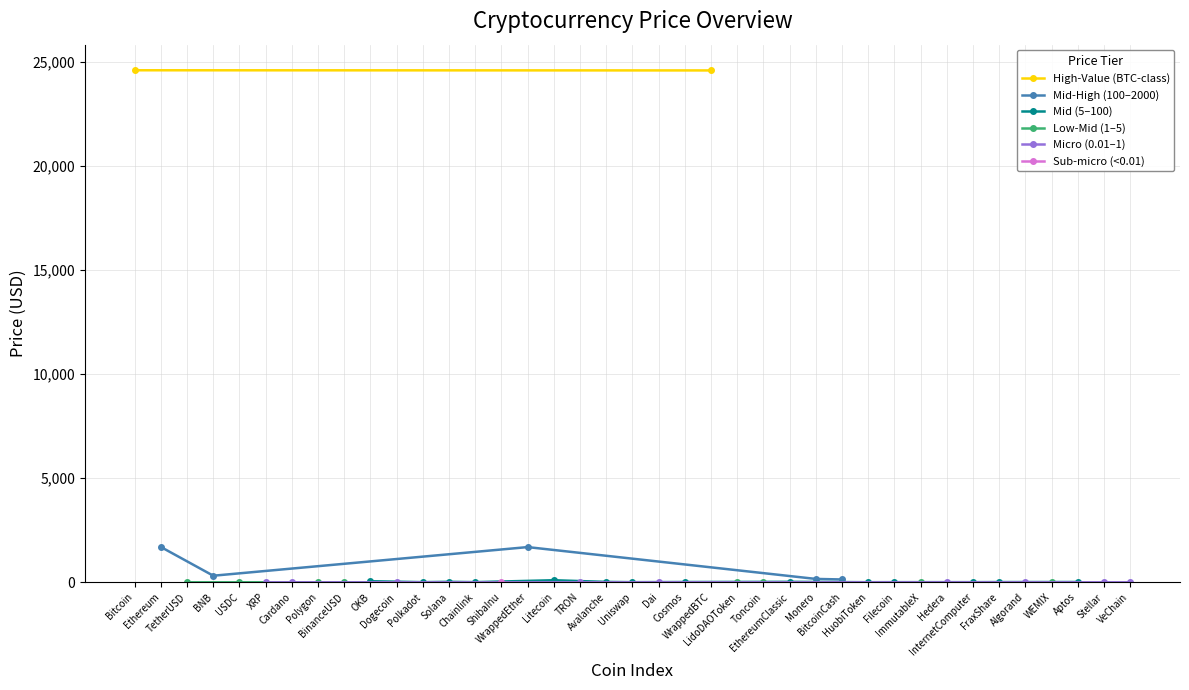

Between VeChain and Cosmos, which is larger?

Cosmos